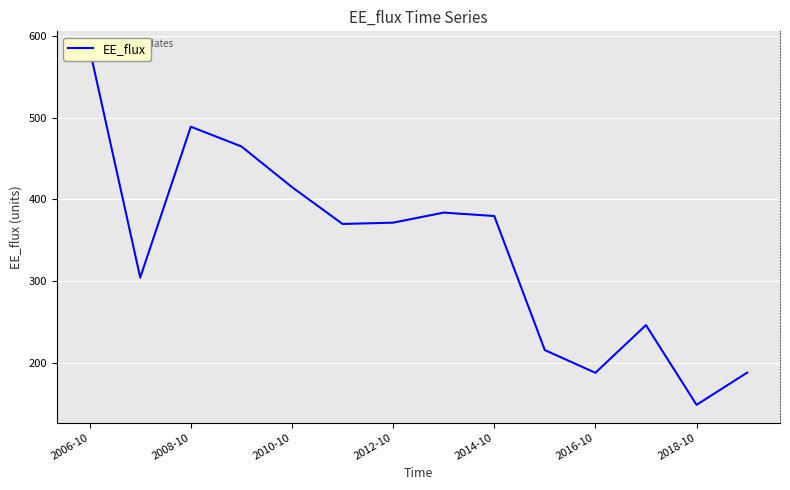

Where does the data first go above 371?

2006-10